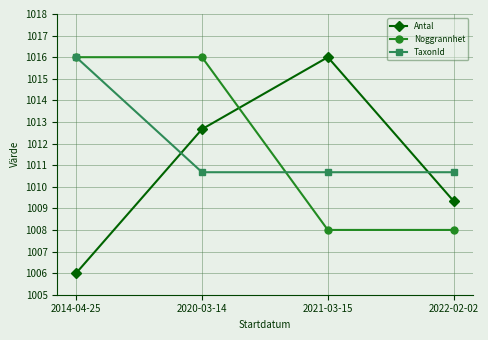

What is the difference between the highest and lowest values at 2021-03-15?

8.0